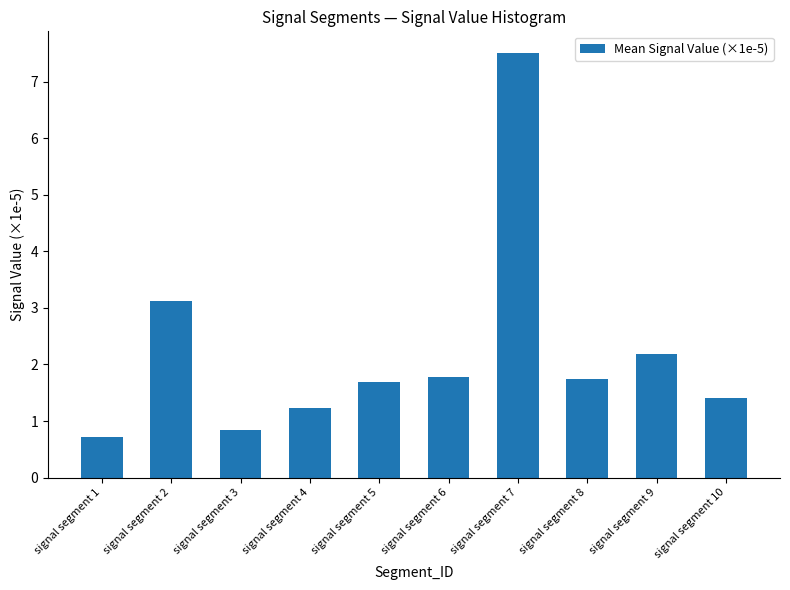

Where is the data nearest to the value 4?

signal segment 2